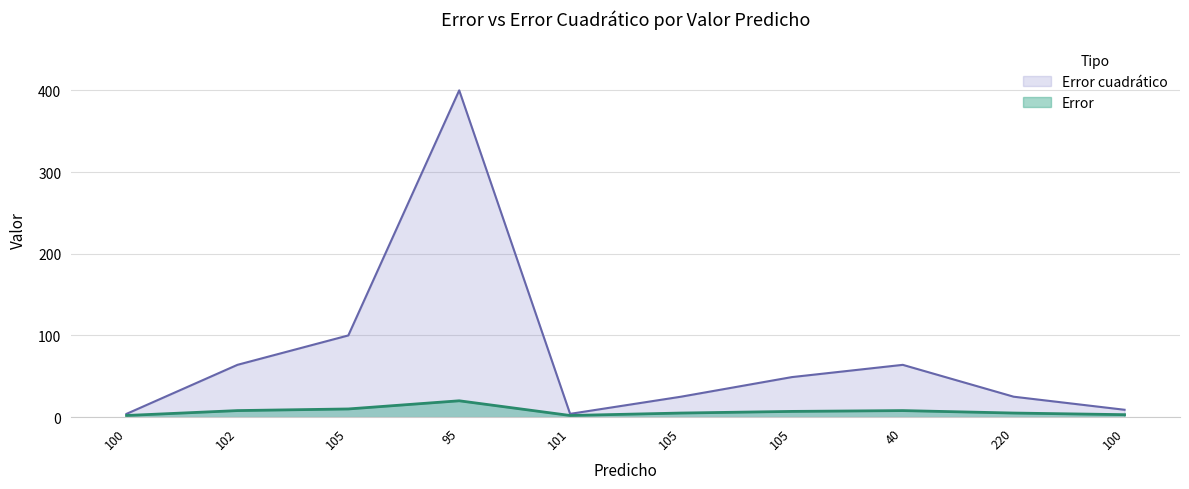

Count the number of data series in this chart.

2